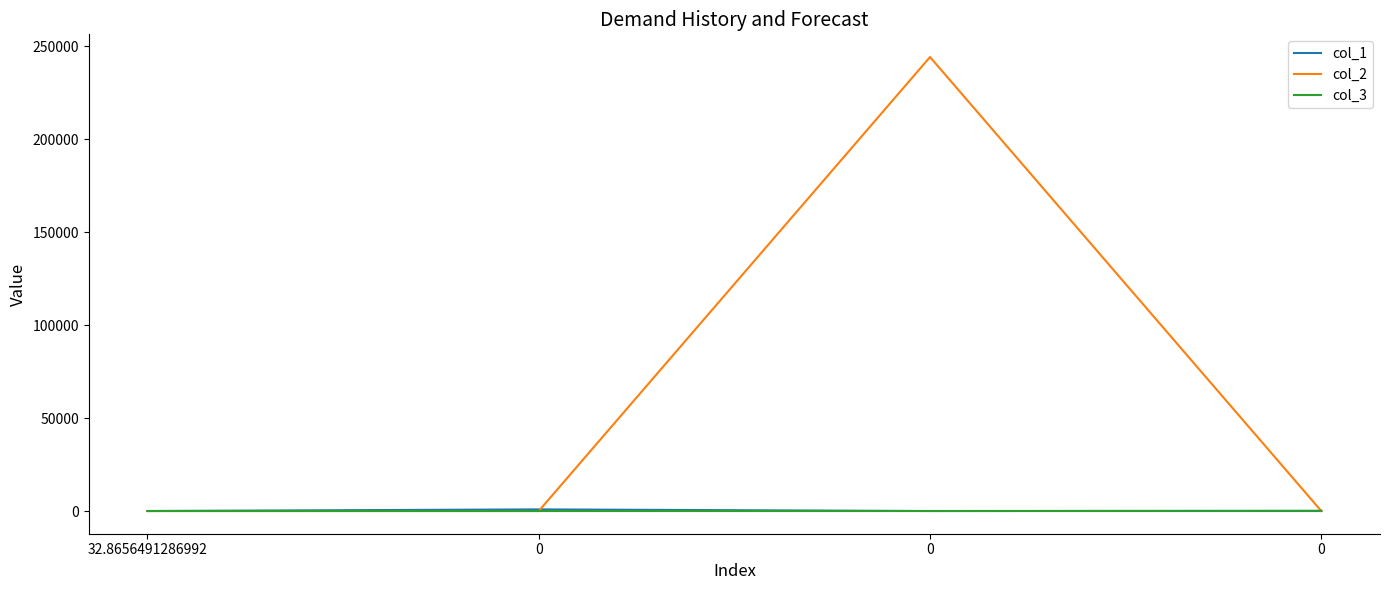

Is it true that col_2 equals -114168.9 at 0?

False